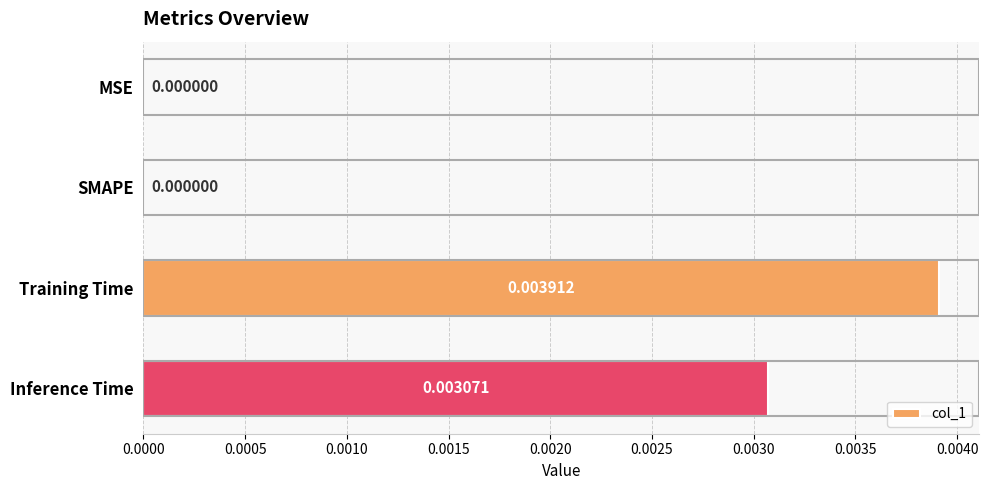

Between SMAPE and Inference Time, which is larger?

Inference Time